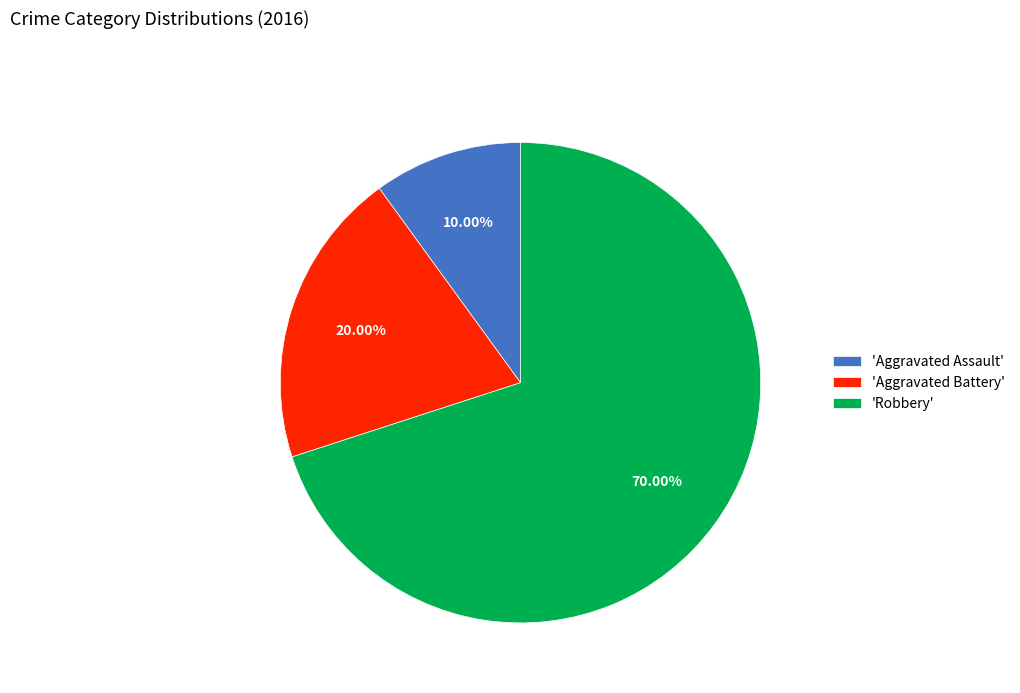

To the nearest percent, what is the average slice percentage?

33%